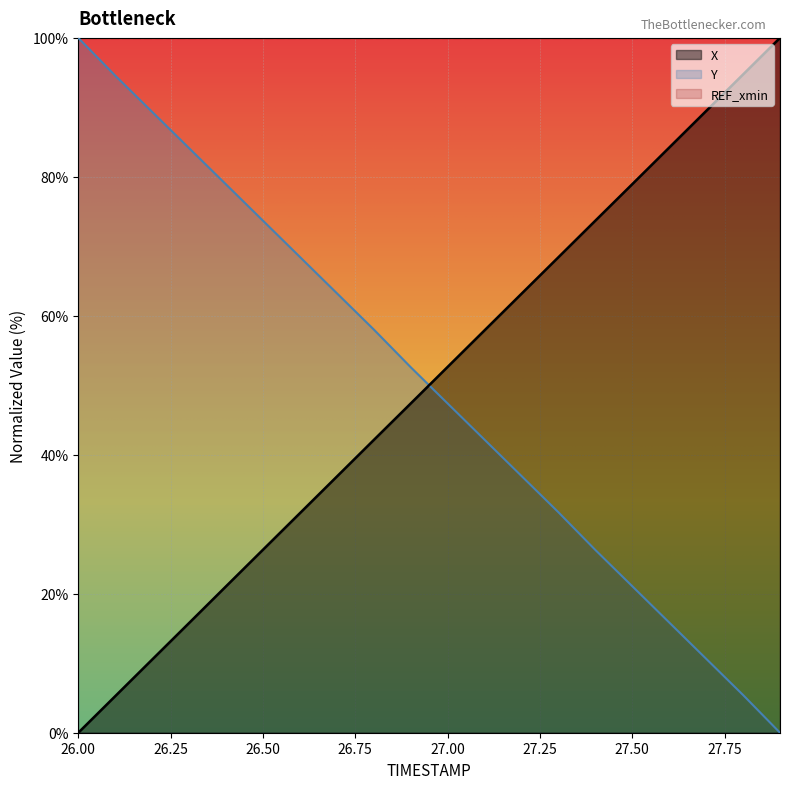

Which series changed the most between 27.7 and 27.8?

X